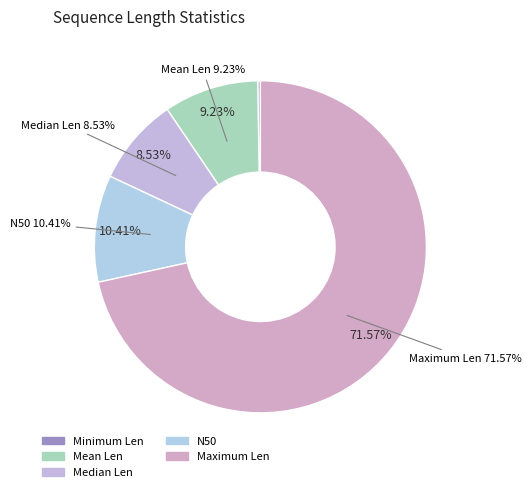

Which slice is the smallest?

Minimum Len